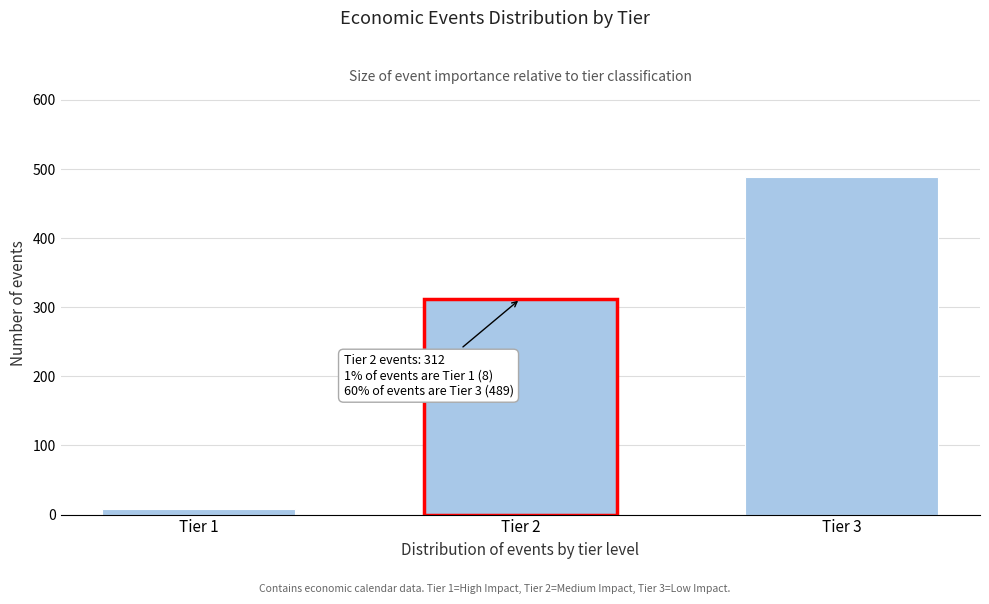

Reading right to left, extract all data points from this chart.

489	312	8